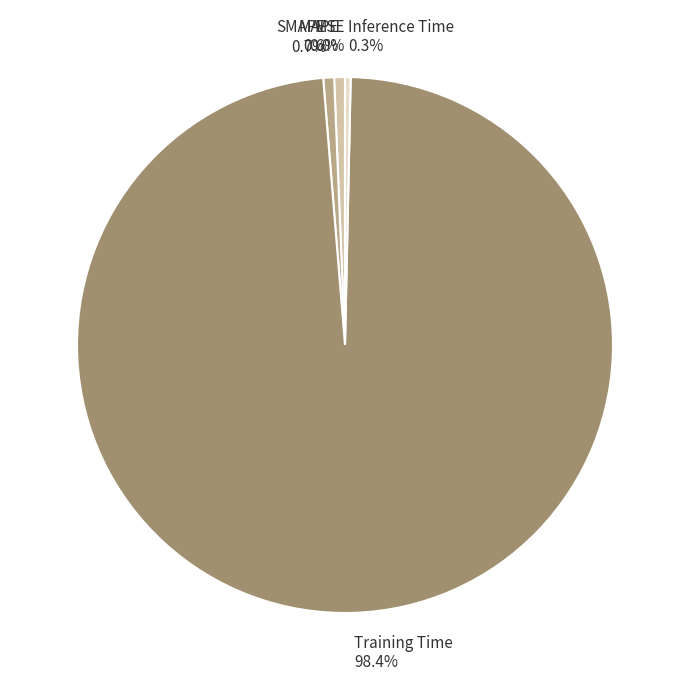

To the nearest percent, what is the difference between the largest and smallest slice percentages?

98%